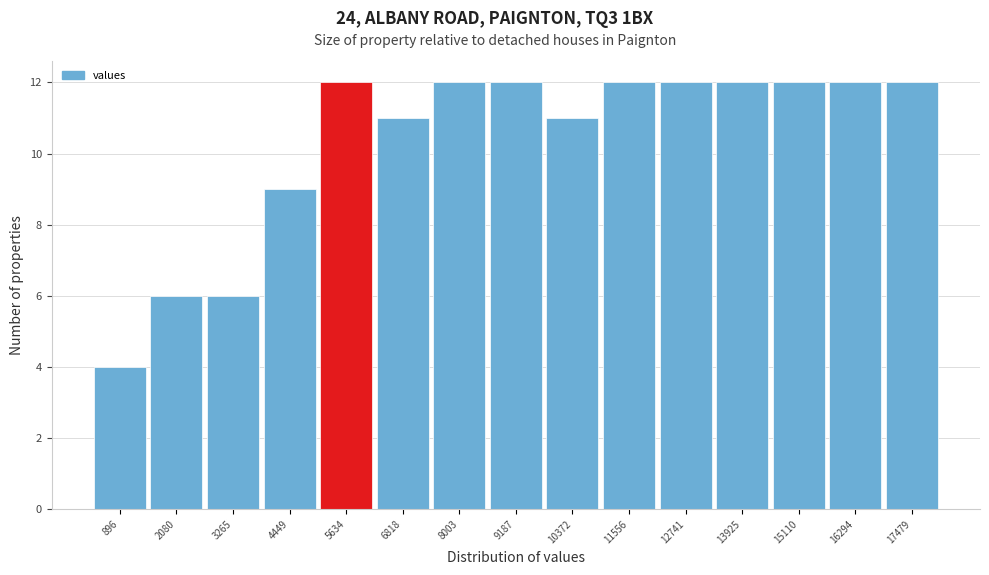

Reading left to right, list all the values displayed in this chart.

896=4	2080=6	3265=6	4449=9	5634=12	6818=11	8003=12	9187=12	10372=11	11556=12	12741=12	13925=12	15110=12	16294=12	17479=12